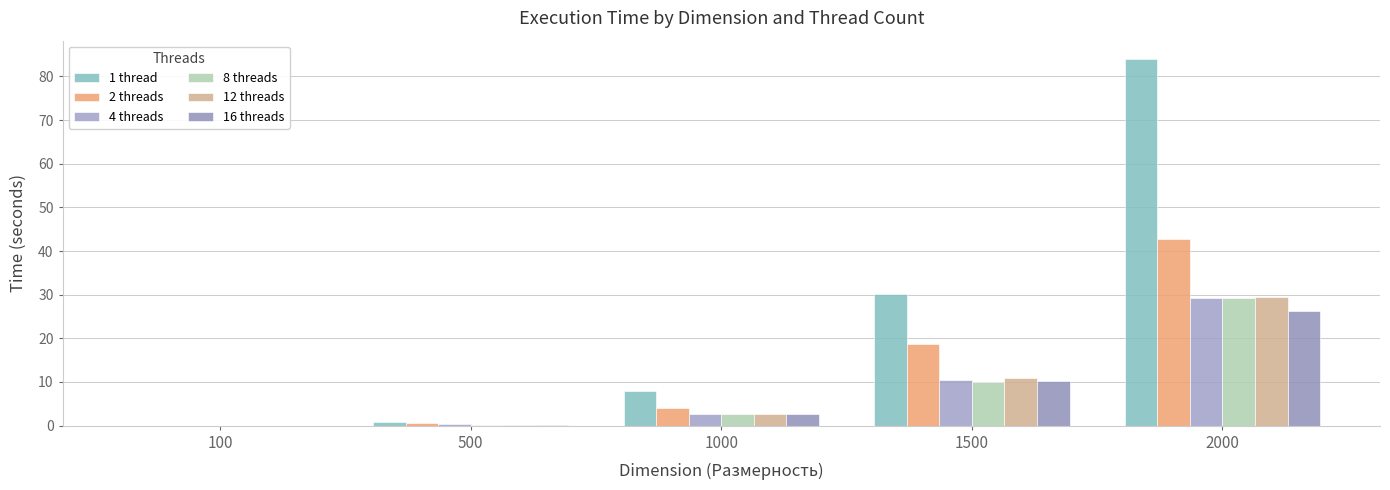

Are the bars horizontal?

No